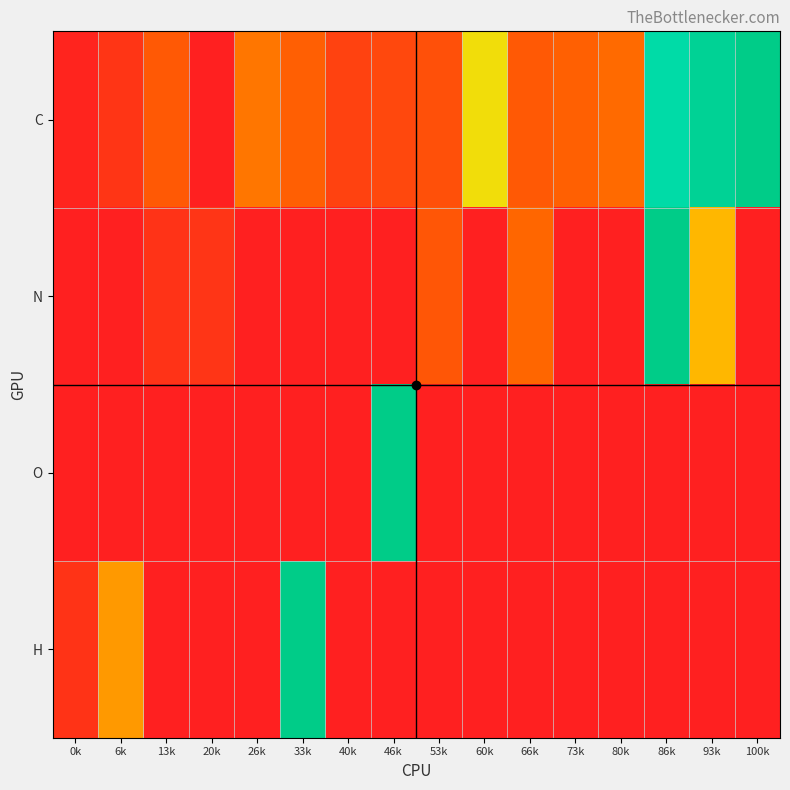

Reading left to right, what are all the values shown in this chart?

C: 0k=2.5	6k=12.8	13k=32.8	20k=0.0	26k=42.7	33k=36.2	40k=19.8	46k=23.3	53k=27.9	60k=60.8	66k=32.9	73k=37.1	80k=40.8	86k=85.7	93k=94.1	100k=100.0
N: 0k=0.0	6k=0.0	13k=11.2	20k=12.4	26k=0.0	33k=0.0	40k=0.0	46k=0.0	53k=31.4	60k=0.0	66k=39.9	73k=0.0	80k=0.0	86k=100.0	93k=53.6	100k=0.0
O: 0k=0.0	6k=0.0	13k=0.0	20k=0.0	26k=0.0	33k=0.0	40k=0.0	46k=100.0	53k=0.0	60k=0.0	66k=0.0	73k=0.0	80k=0.0	86k=0.0	93k=0.0	100k=0.0
H: 0k=11.4	6k=48.4	13k=0.0	20k=0.0	26k=0.0	33k=100.0	40k=0.0	46k=0.0	53k=0.0	60k=0.0	66k=0.0	73k=0.0	80k=0.0	86k=0.0	93k=0.0	100k=0.0